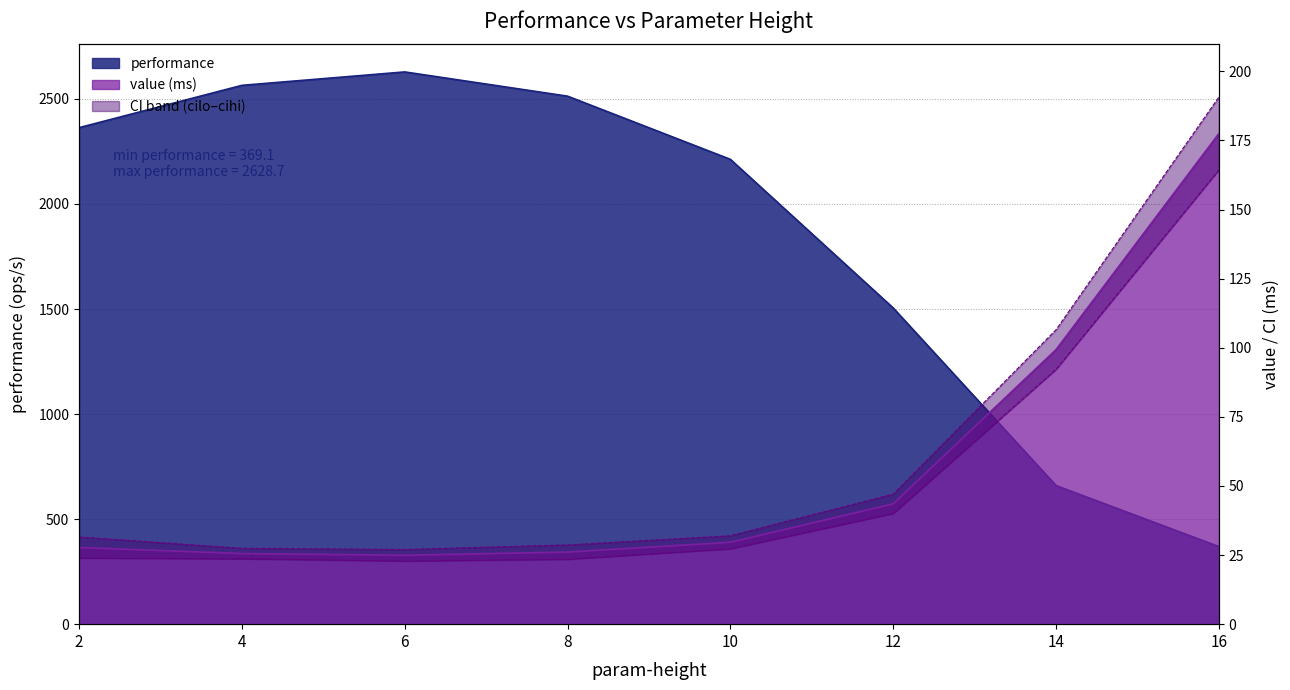

Does the chart display data point markers on the line(s)?

No